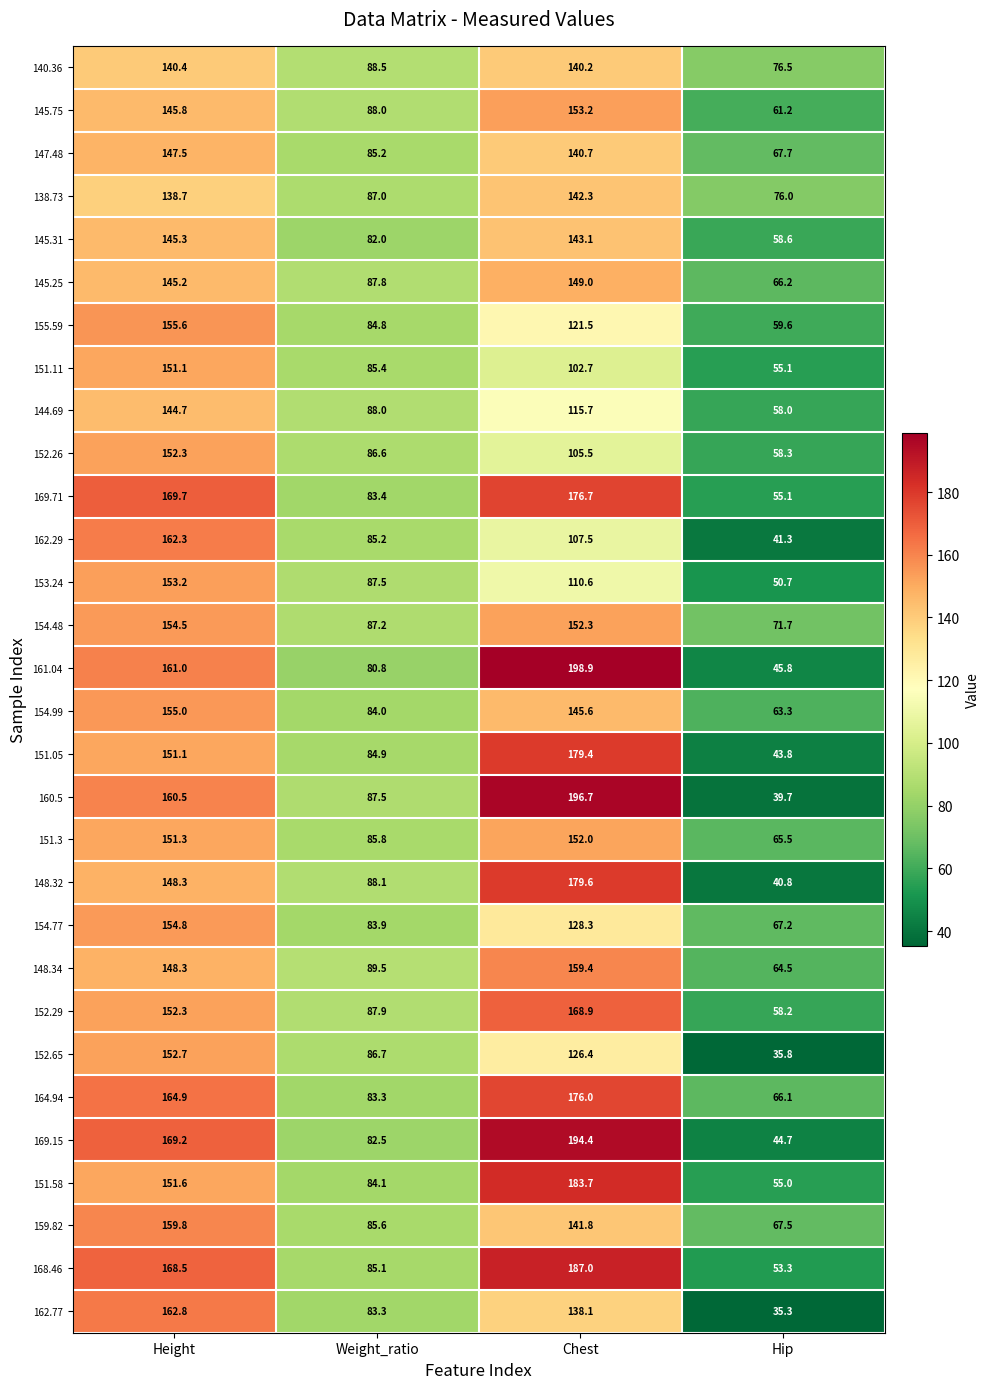

What is the sum of the 148.34 values at Height and Chest?

307.7